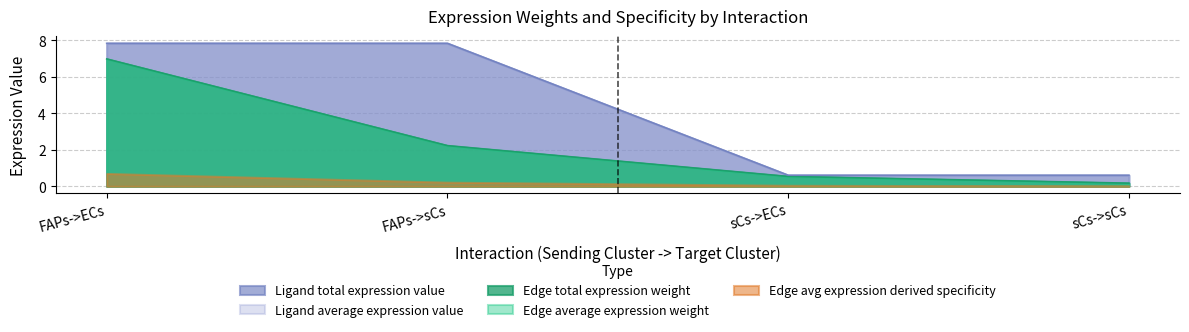

What position from the left is sCs->sCs?

4